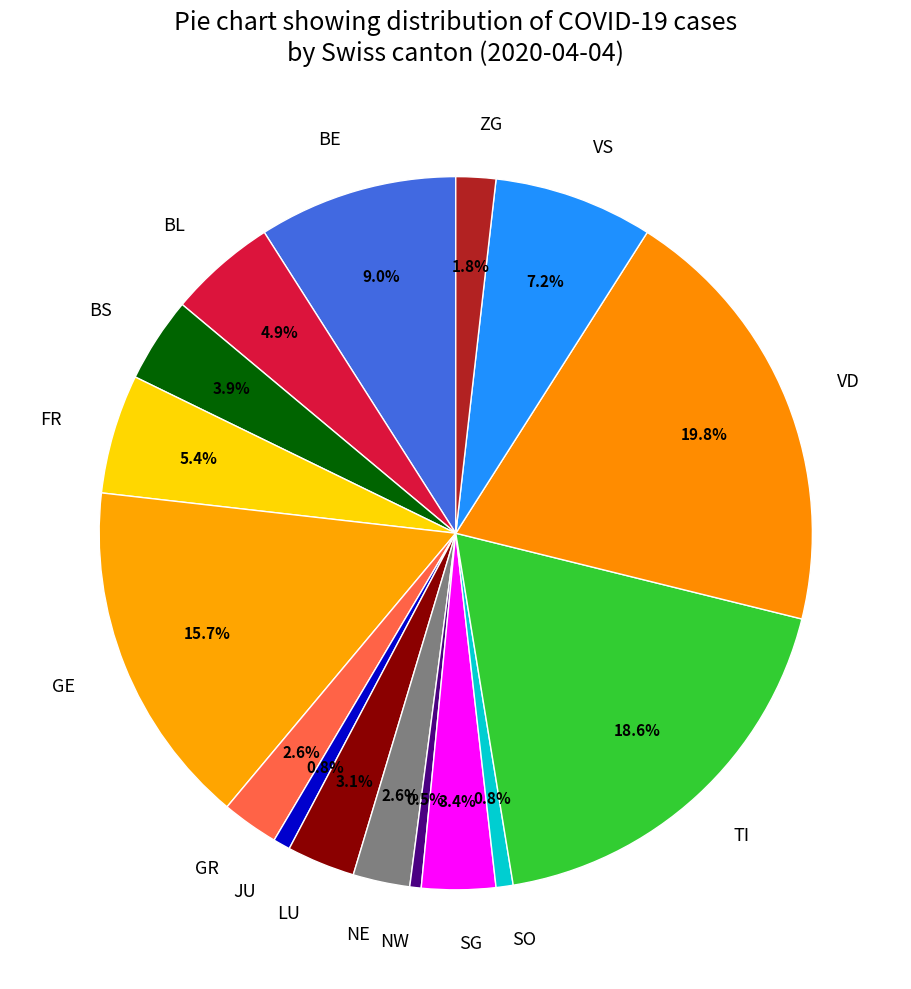

Is there any slice that represents more than half of the pie?

No